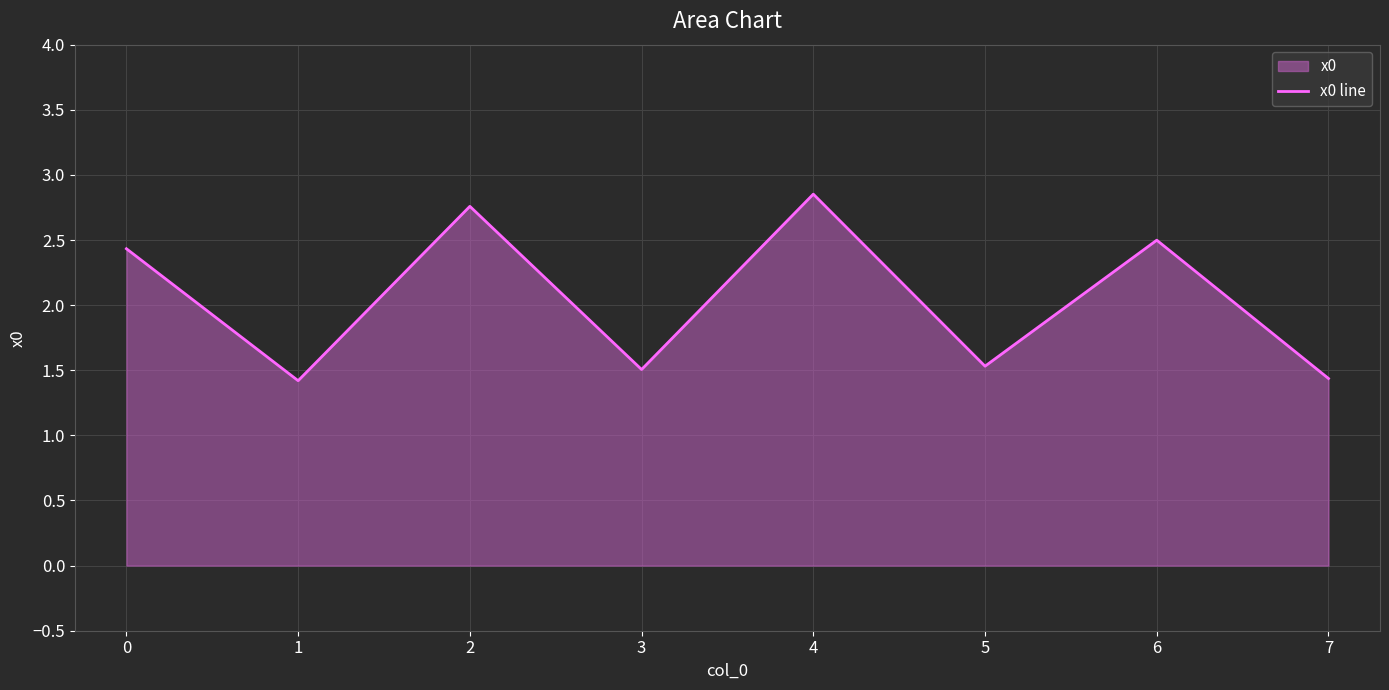

List the labels in order of value, largest first.

4, 2, 6, 0, 5, 3, 7, 1